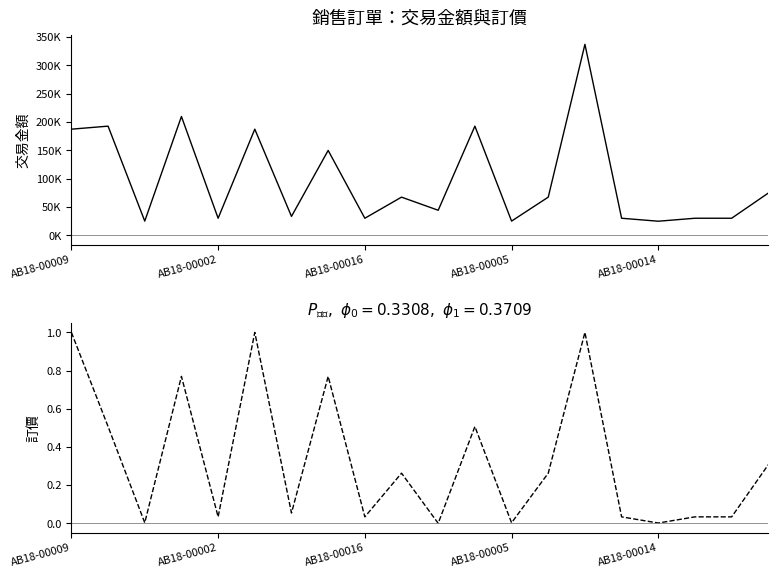

What position from the left is 9?

10